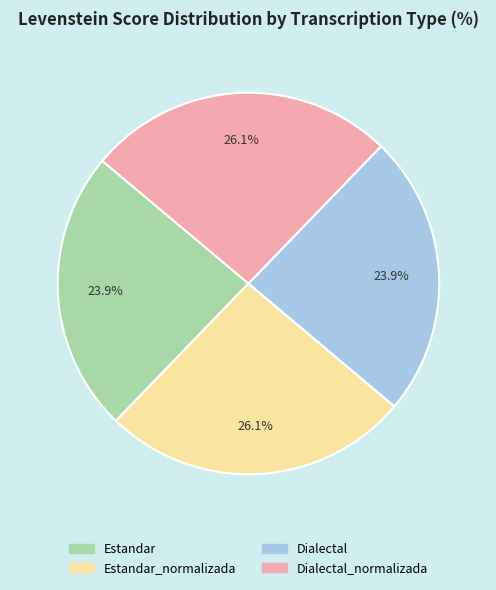

Is there any slice that represents more than half of the pie?

No